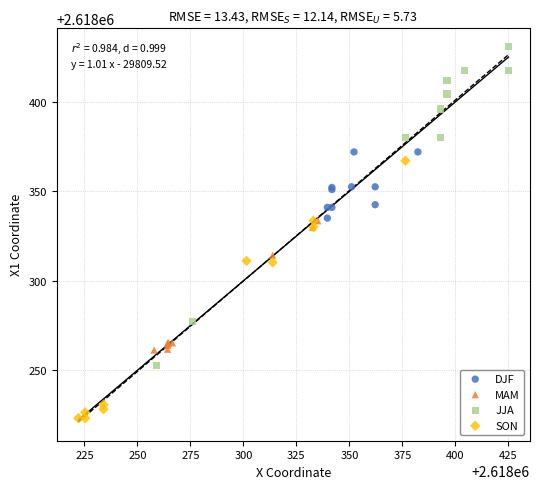

What are all the series names shown in the legend?

DJF, MAM, JJA, SON